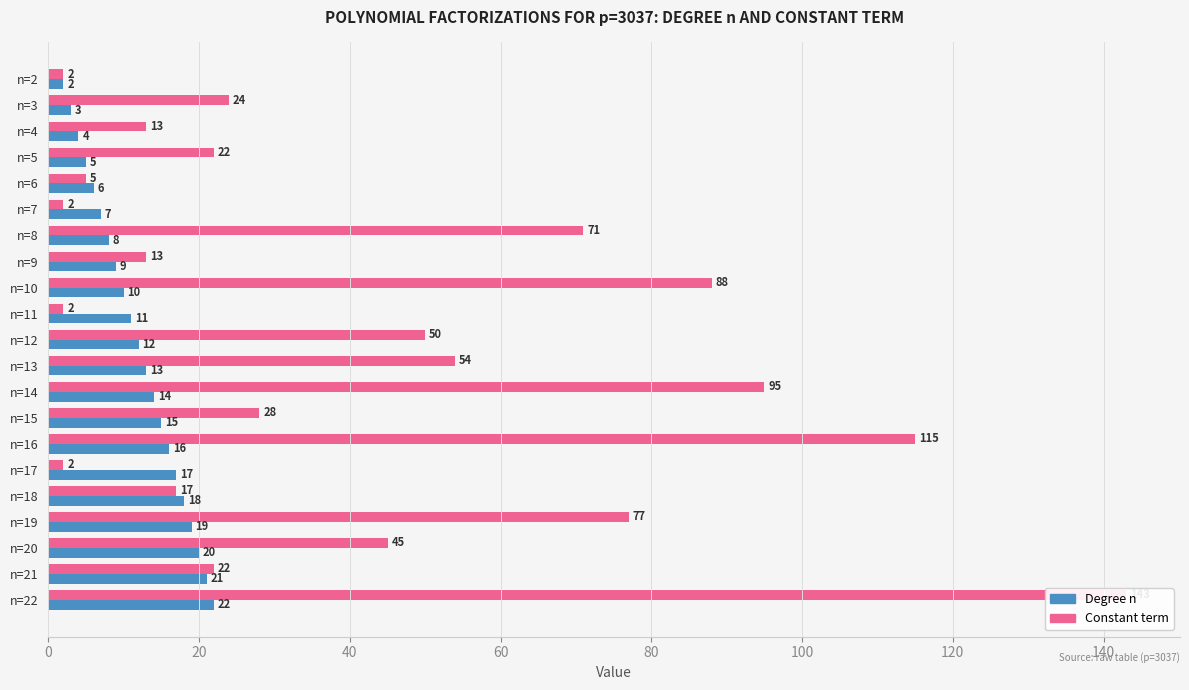

How many bars are there in each group?

2